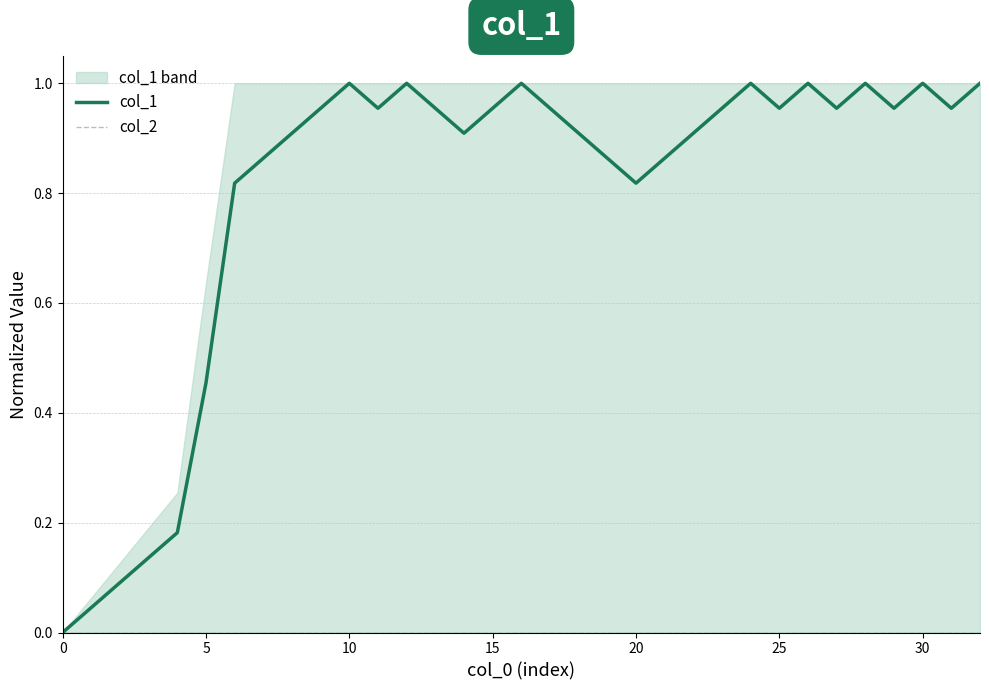

What is the greatest value displayed?

1.0